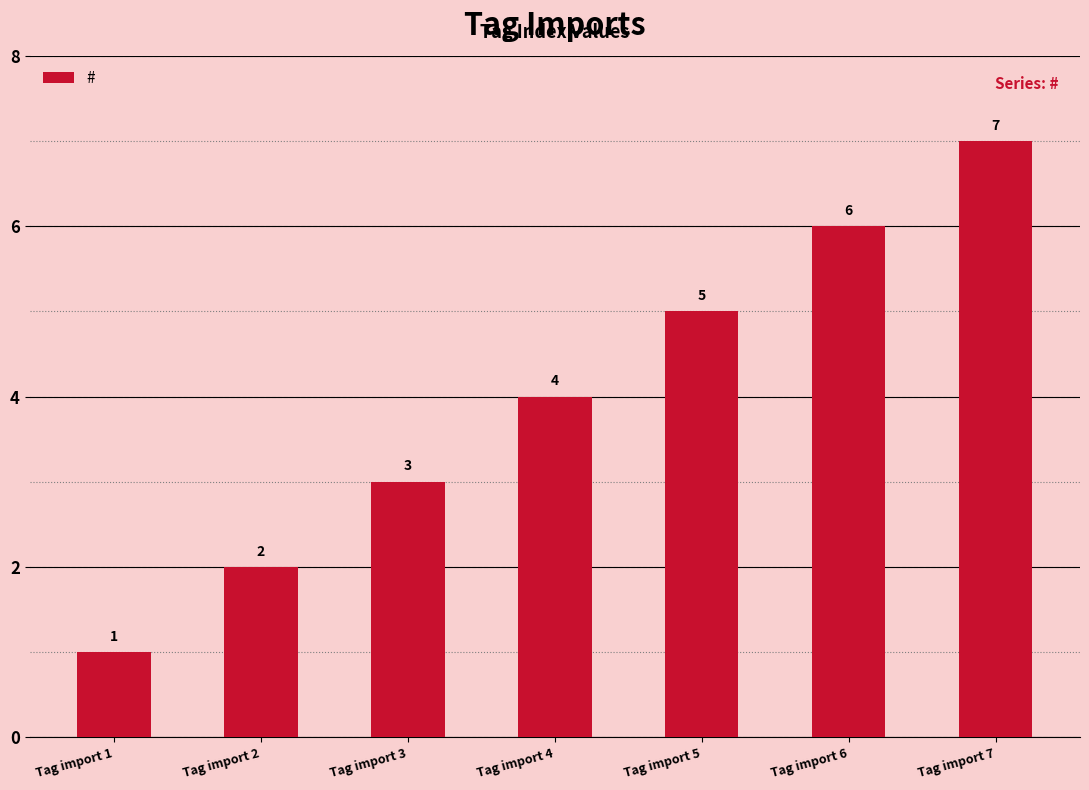

Are the bars horizontal?

No